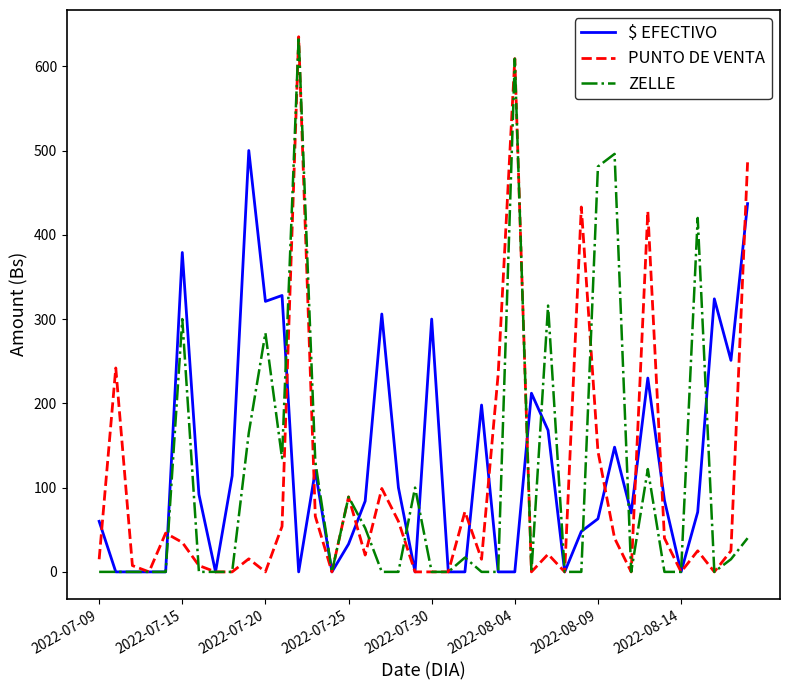

What is the maximum value shown in the chart?

635.0